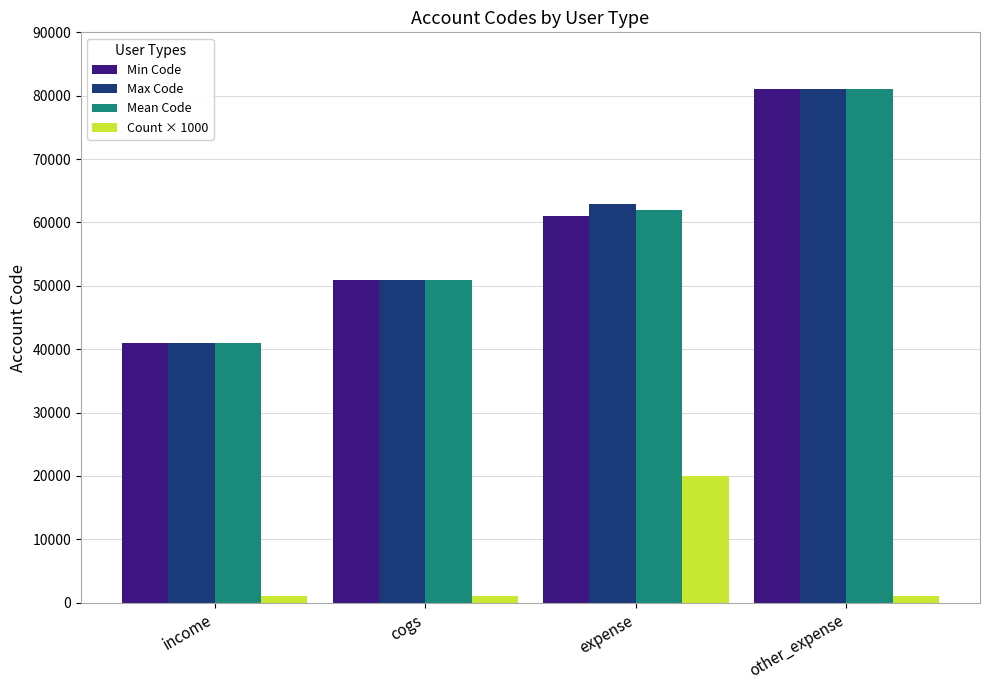

What is the spread (max minus min) of values at cogs?

50000